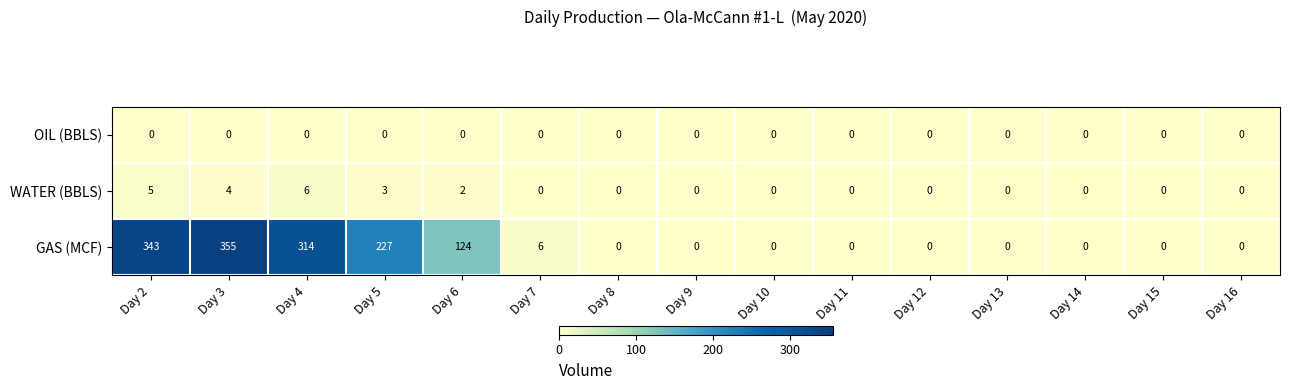

What is the difference between the highest and lowest values at Day 5?

227